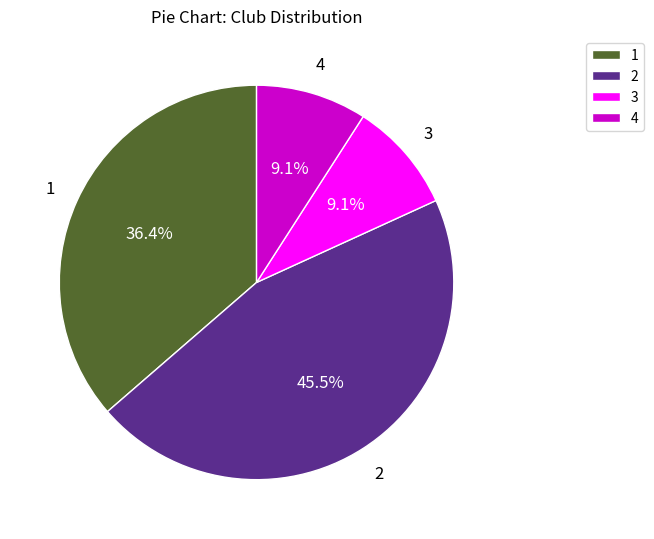

Does 2 represent more than half of the total?

No